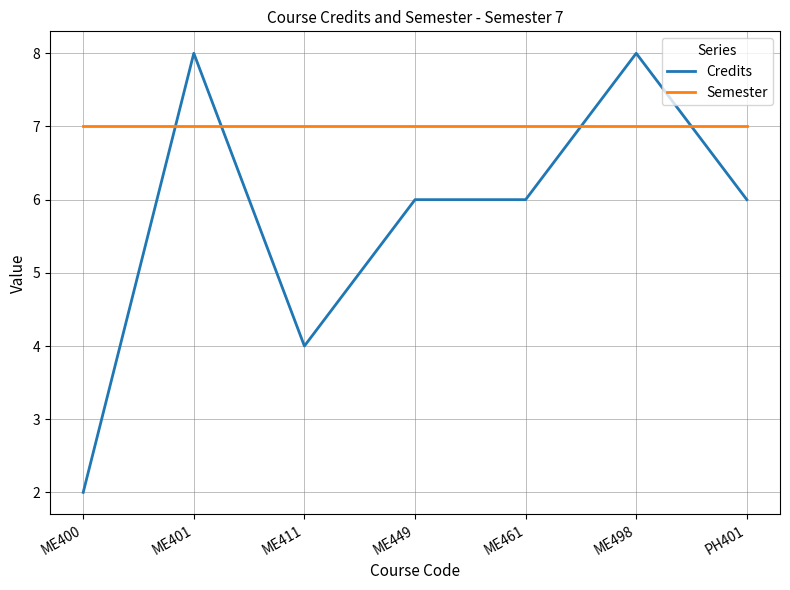

Which series changed the most between ME461 and ME498?

Credits